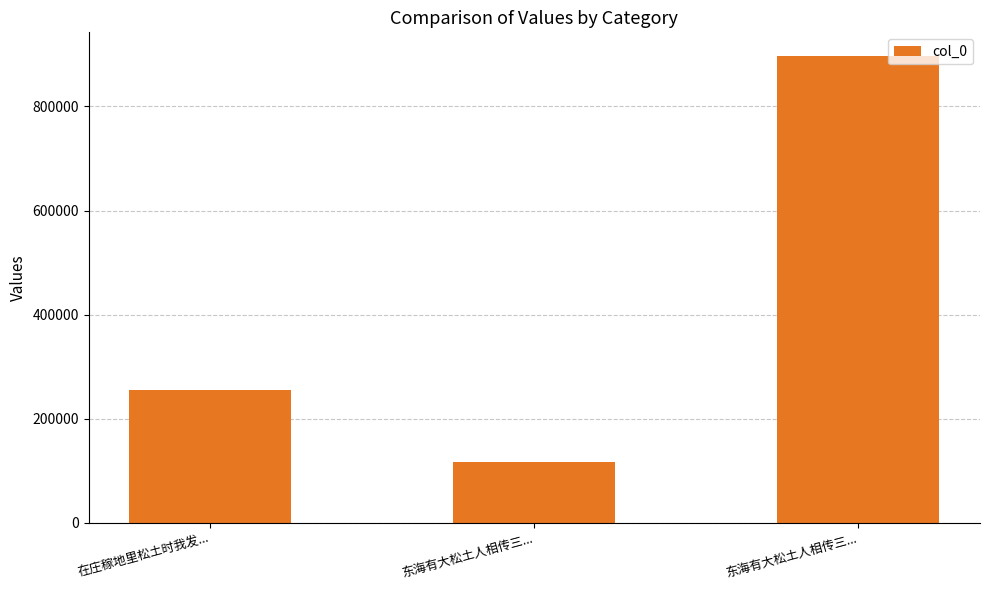

What is the label of the 3rd bar from the left?

东海有大松土人相传三...